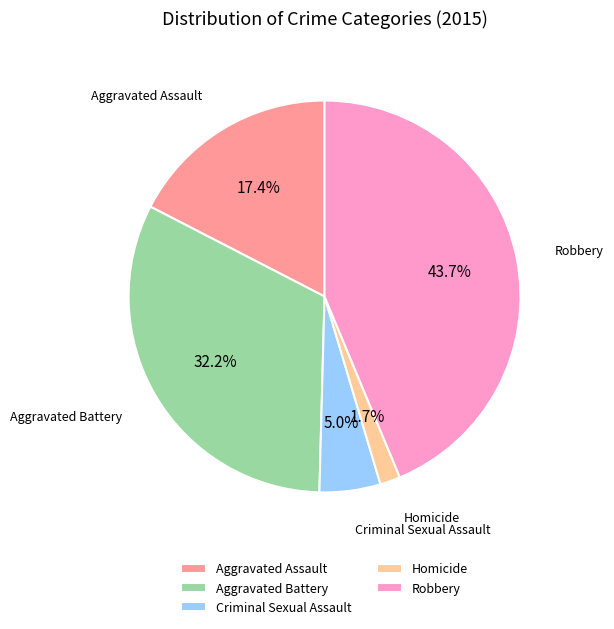

What percentage do Aggravated Assault and Aggravated Battery together represent?

49.6%